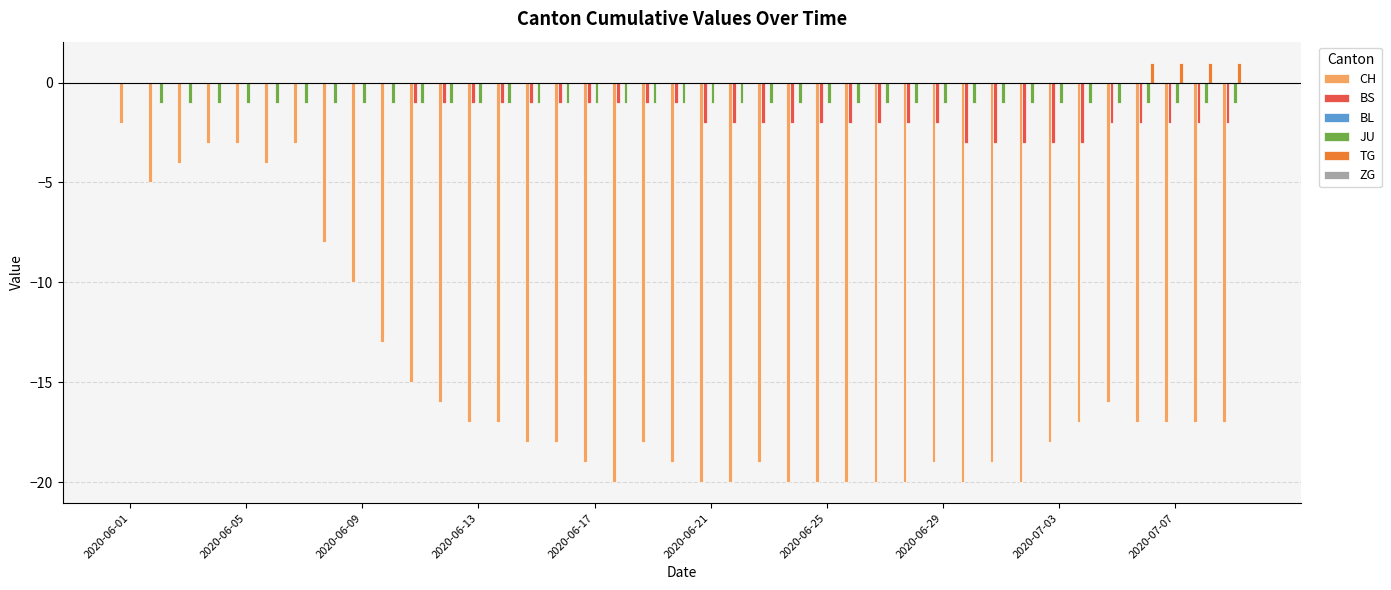

Which series has the largest total across all categories?

TG